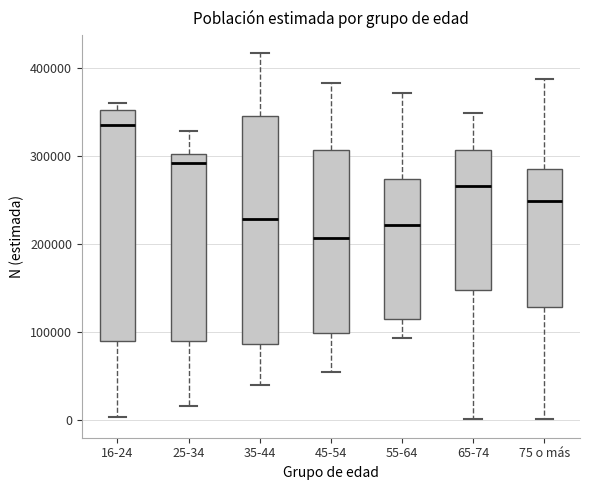

Which box's median line is the lowest?

45-54